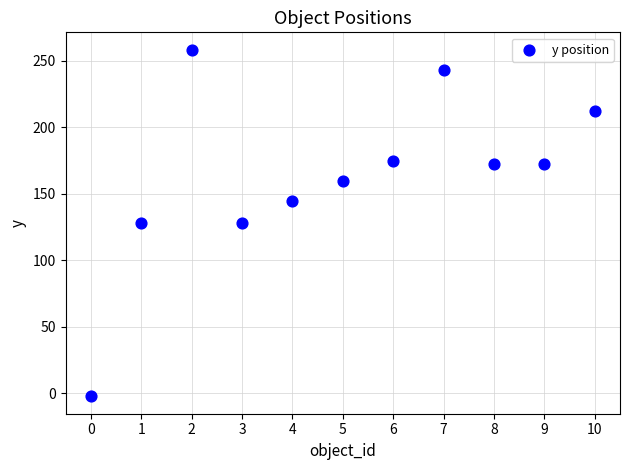

What is the average Y value?

162.8